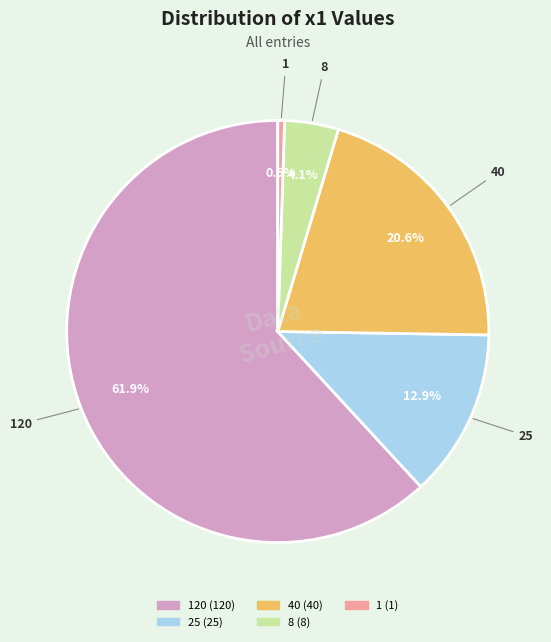

Is there any slice that represents more than half of the pie?

Yes